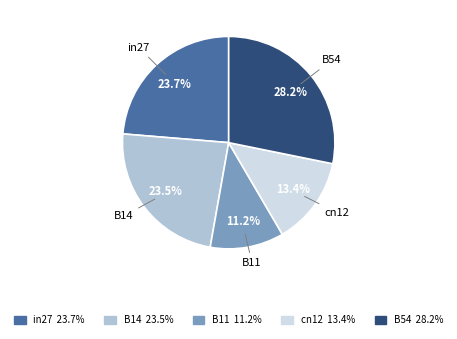

What percentage do B14 and cn12 together represent?

36.9%